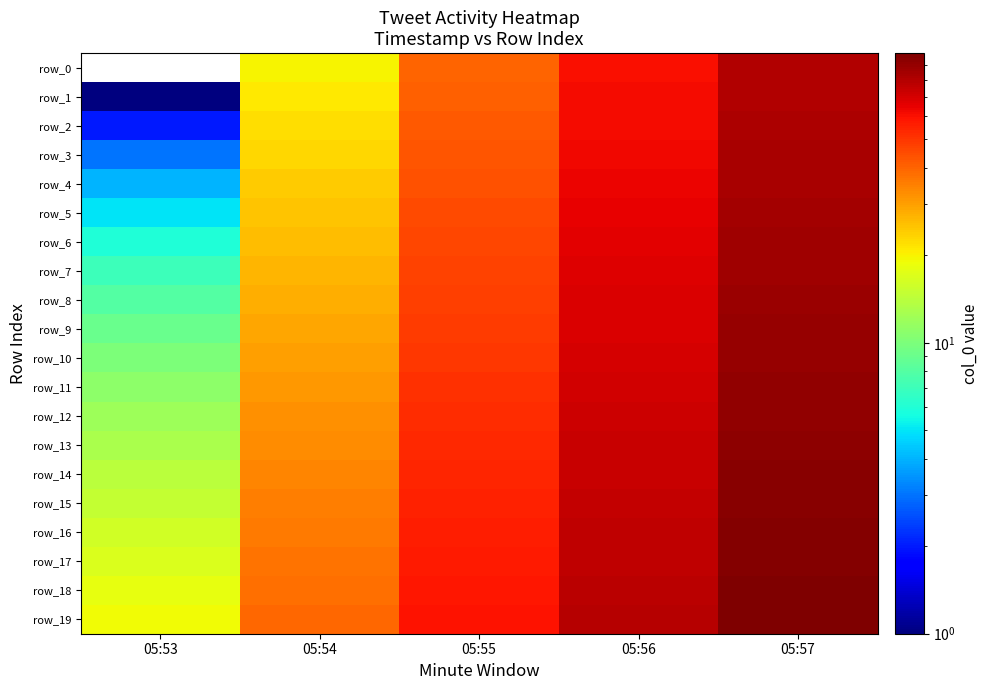

Where is row_18 nearest to the value 58?

05:55